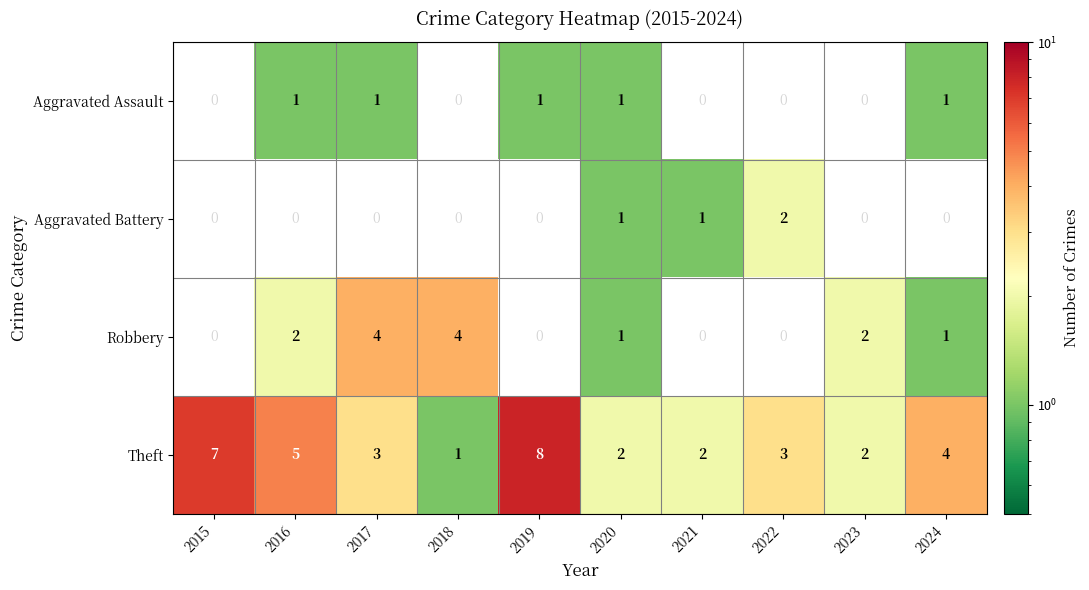

The Aggravated Battery series shows 2 at 2021. True or false?

False